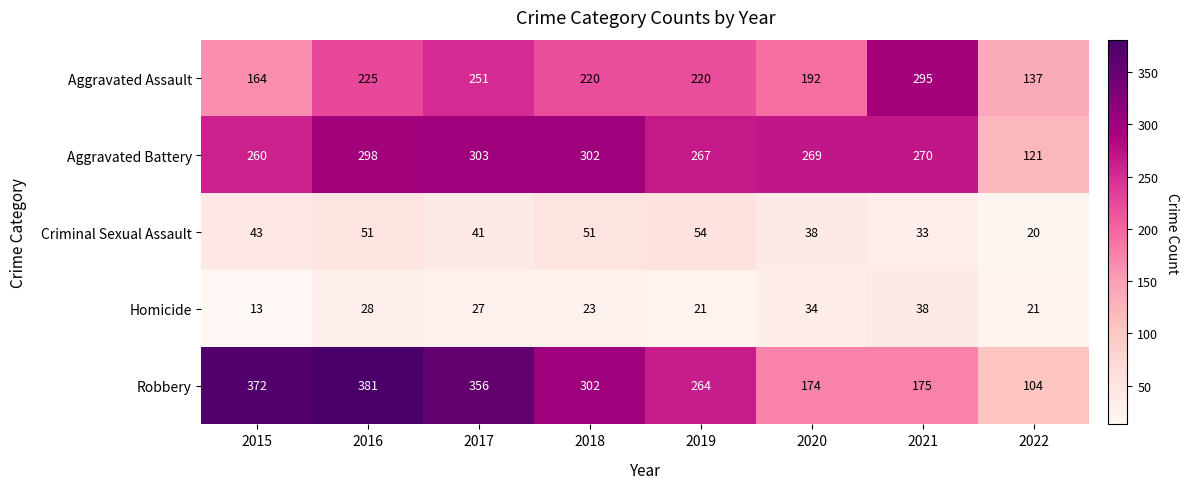

Is it true that Aggravated Assault equals 69 at 2020?

False